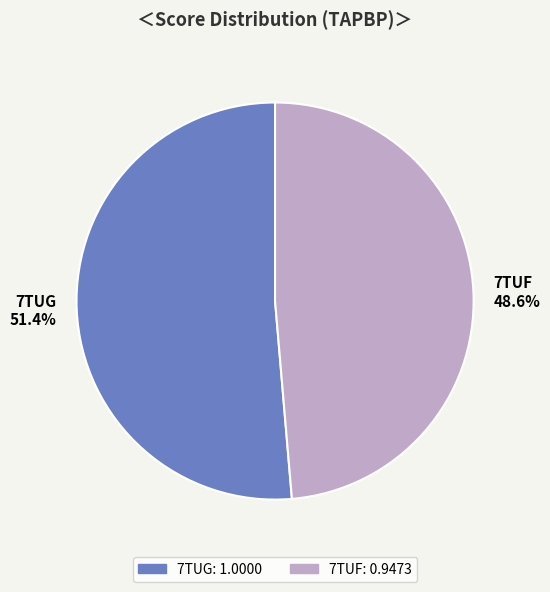

To the nearest percent, what percentage of the pie is 7TUF?

49%